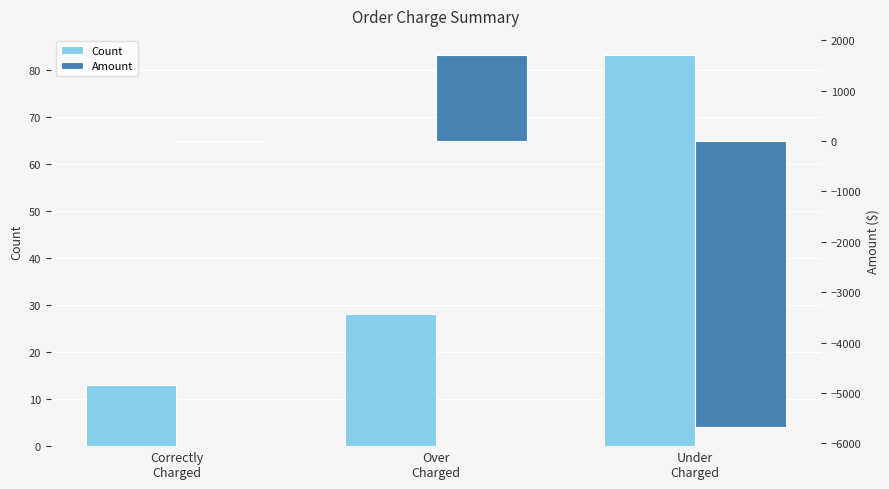

What is the difference between the maximum and minimum values in the Count series?

70.0